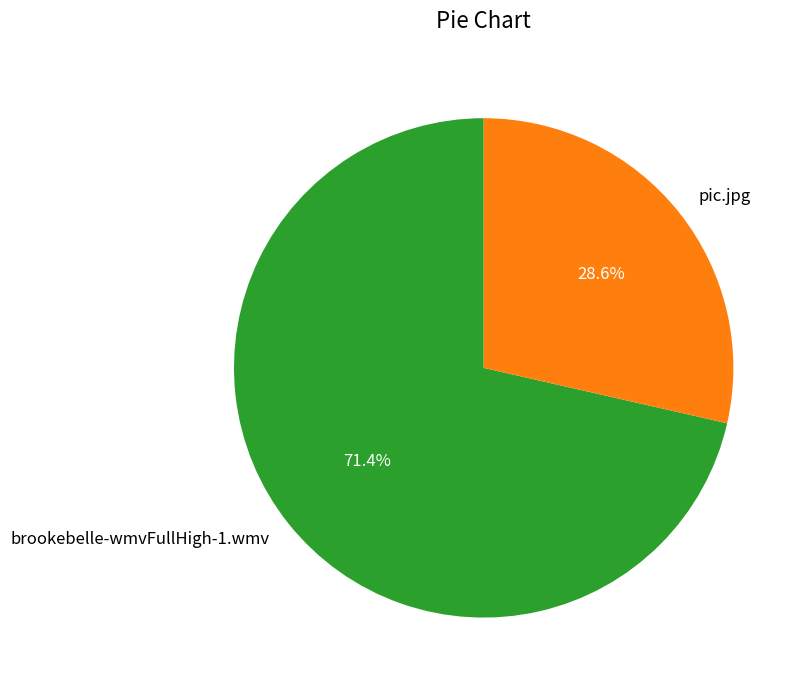

How many slices are in this pie chart?

2